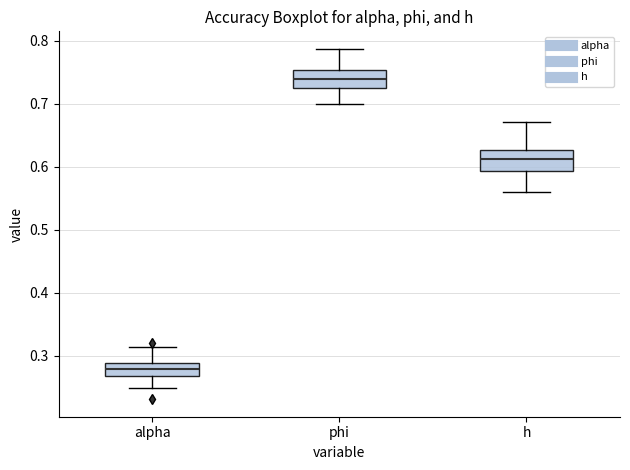

Where does the lower whisker of the box for h end on the y-axis? The values are not printed on the chart, so give them approximately, as read against the axis.

0.56